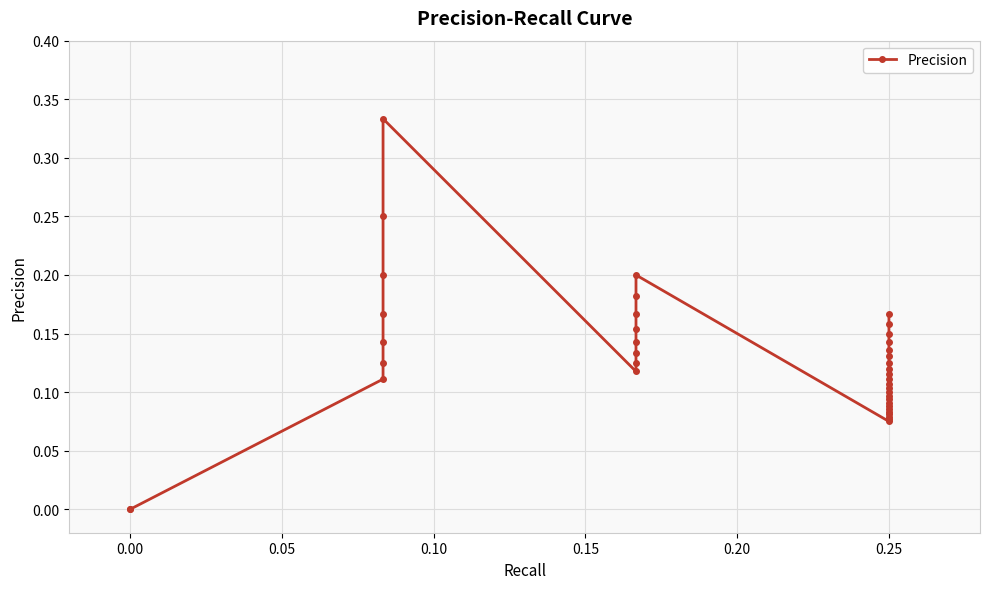

Between 0.05 and 35, which is larger?

35